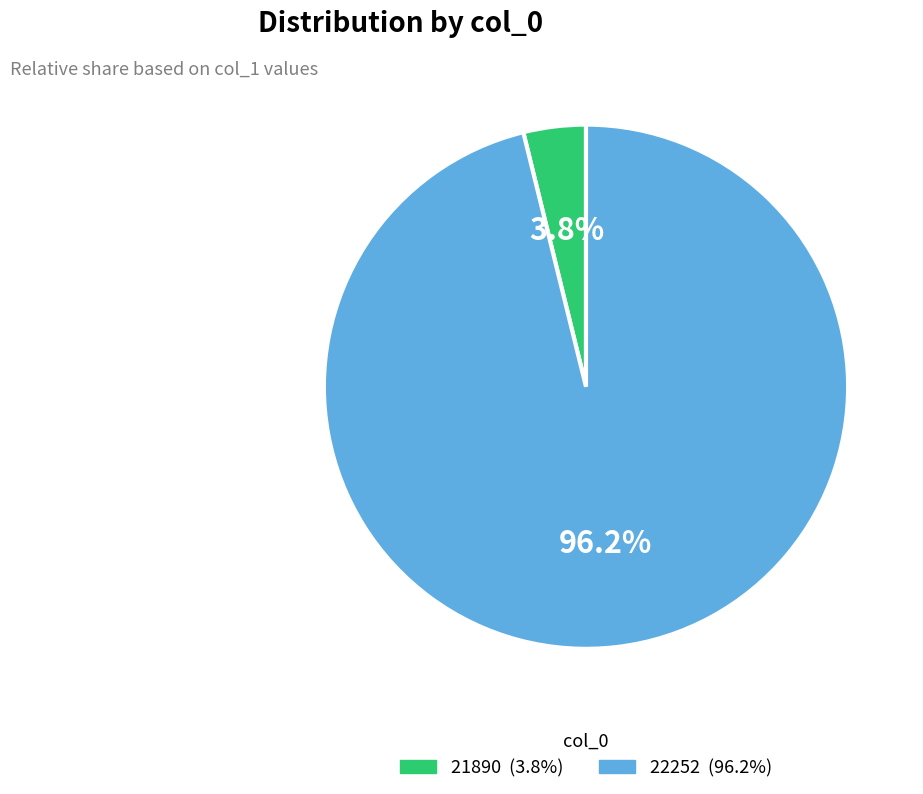

Which slice is the smallest?

21890